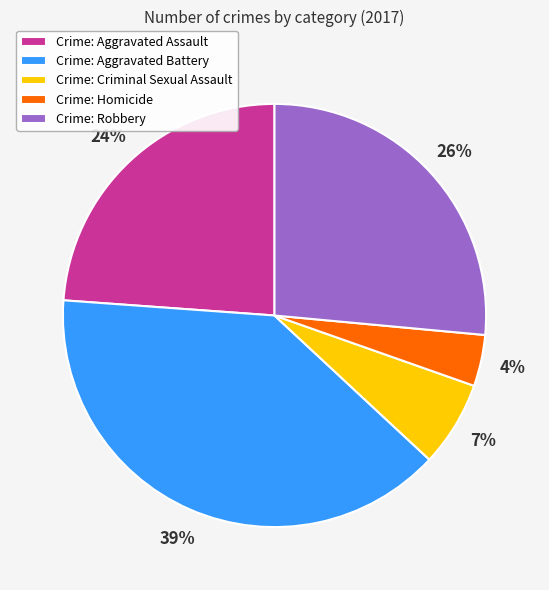

Is there any slice that represents more than half of the pie?

No